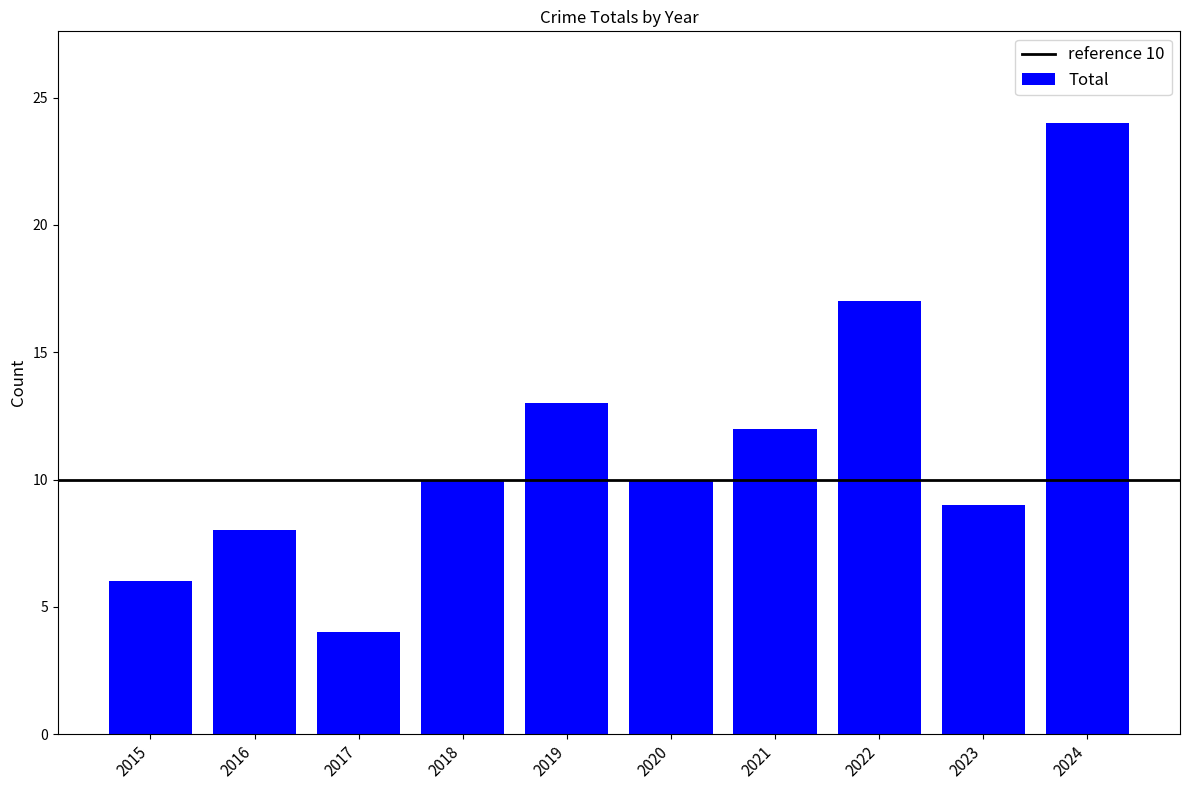

Which has a higher value, 2018 or 2015?

2018